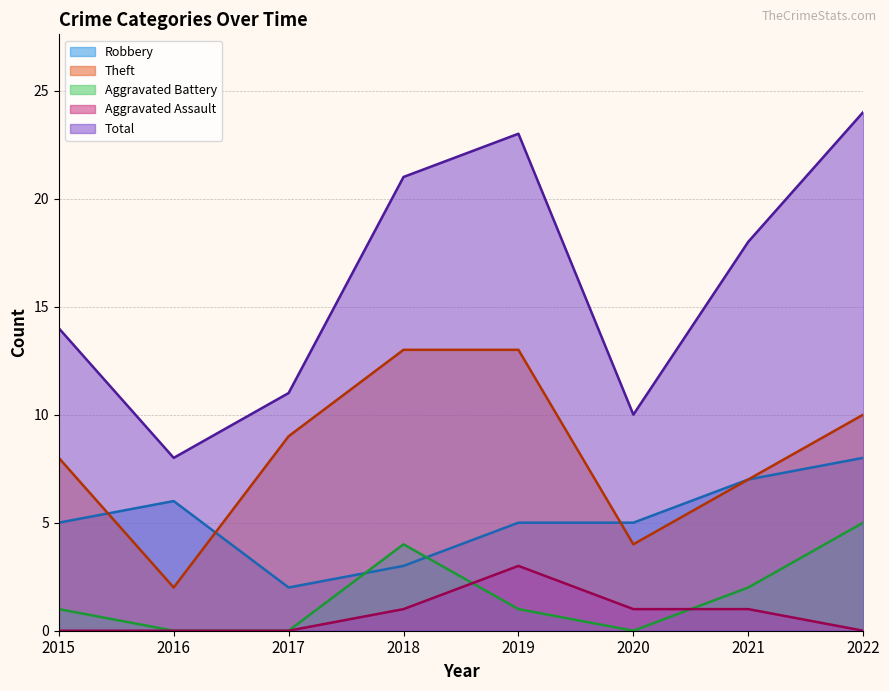

Which series has the largest total across all categories?

Total